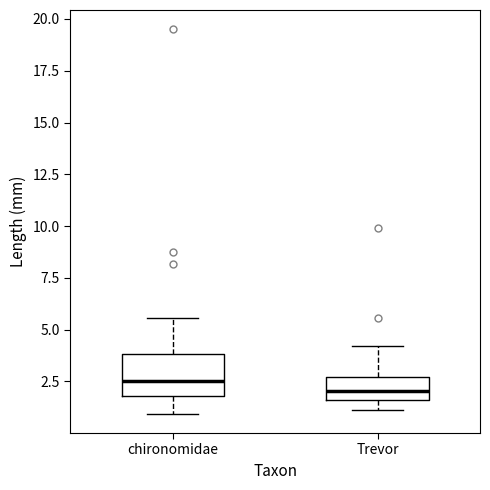

Reading left to right, transcribe this box plot: for each box, give where its median line is, the range the box spans, and where its two whiskers end, as read against the y-axis. The values are not printed on the chart, so give them approximately, as read against the axis.

chironomidae: median 2.5, box 2.0 to 4.0, whiskers 1.0 to 5.5
Trevor: median 2.0, box 1.5 to 2.5, whiskers 1.0 to 4.0